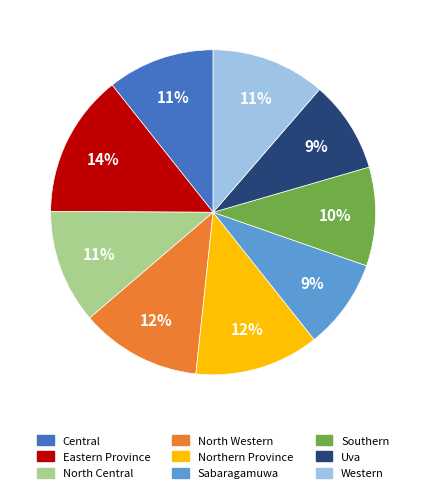

Does Uva account for over 50% of the chart?

No